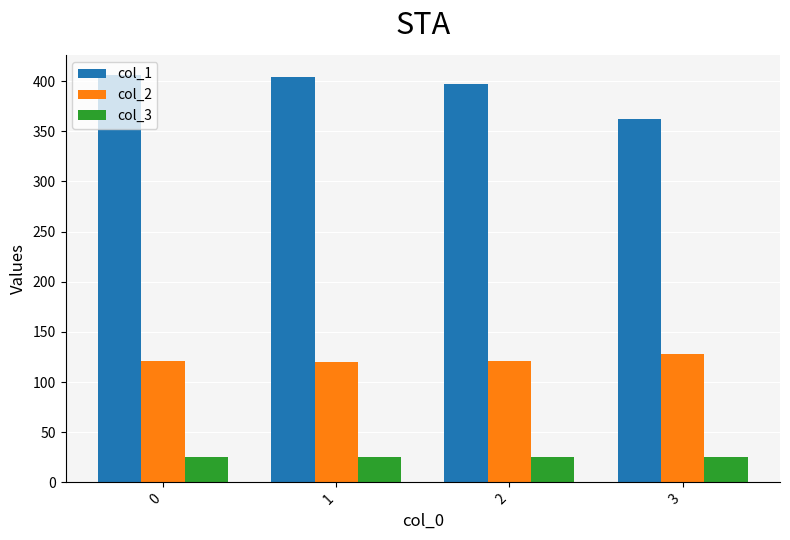

What is the total value across all series at 0?

551.6